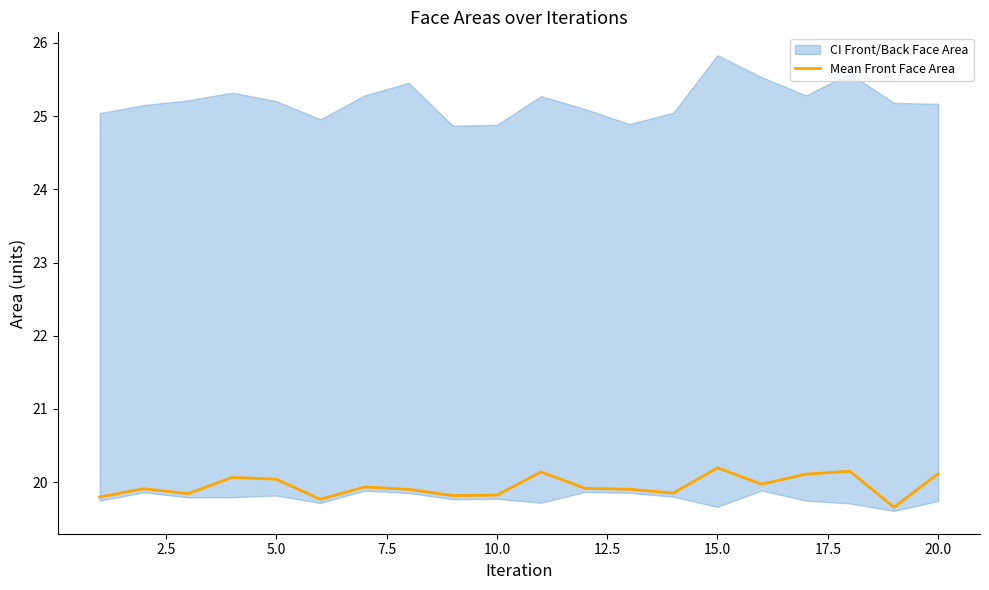

True or false: the data shows 19.8 at 20.0.

True